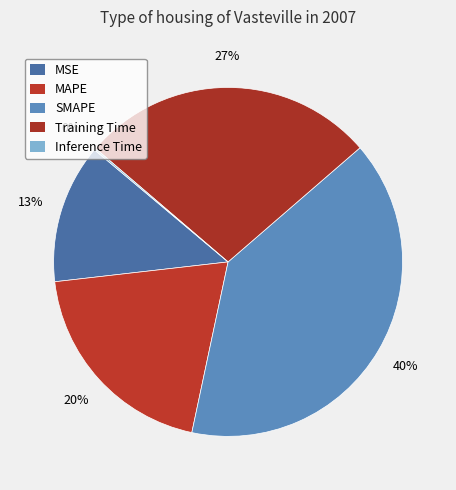

What is the largest slice in the pie chart?

SMAPE